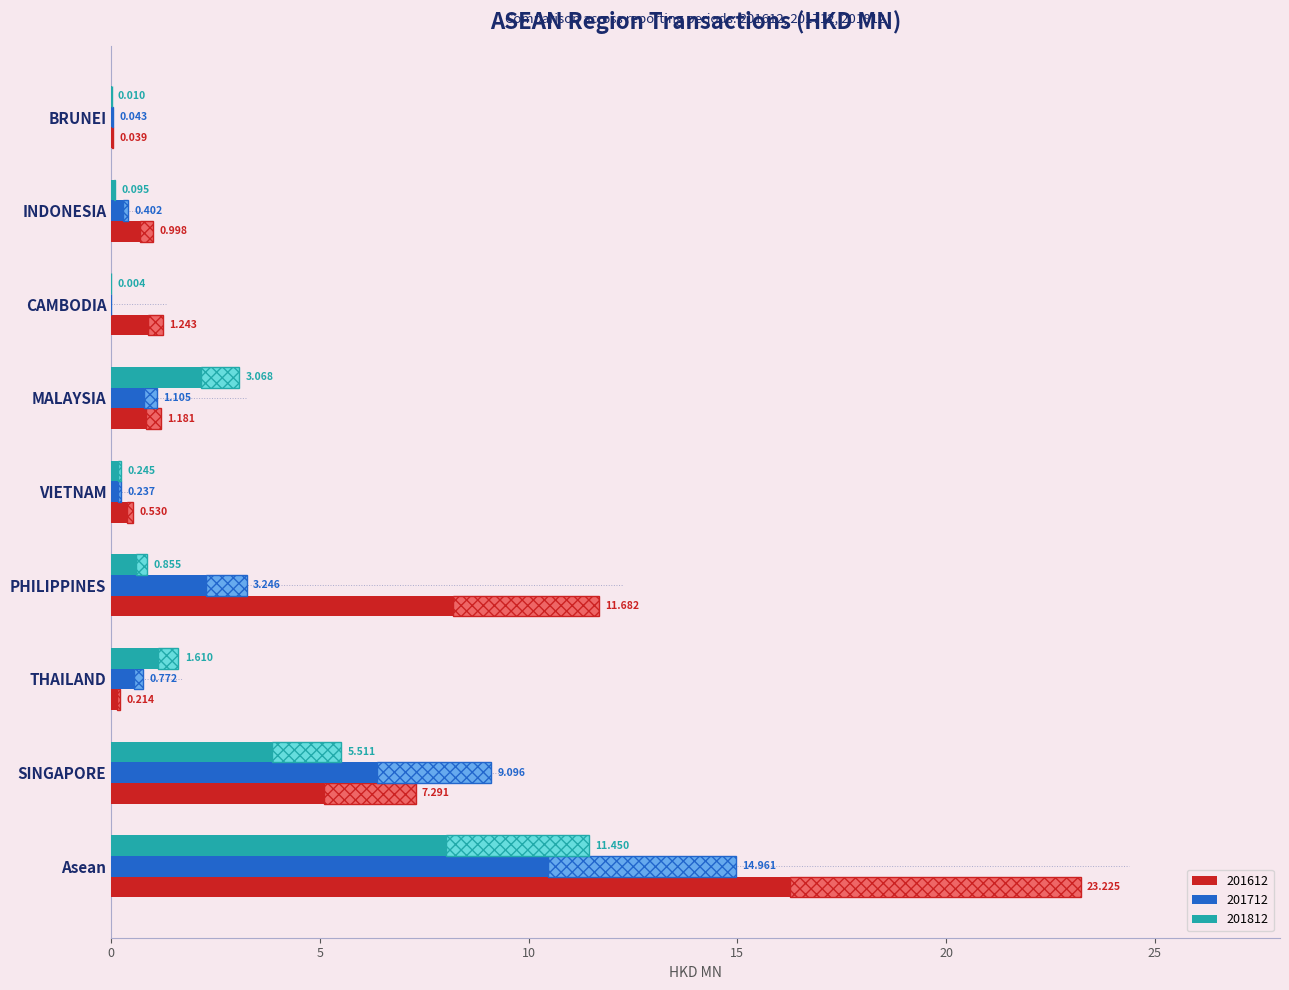

At which category is the sum across all series the highest?

Asean